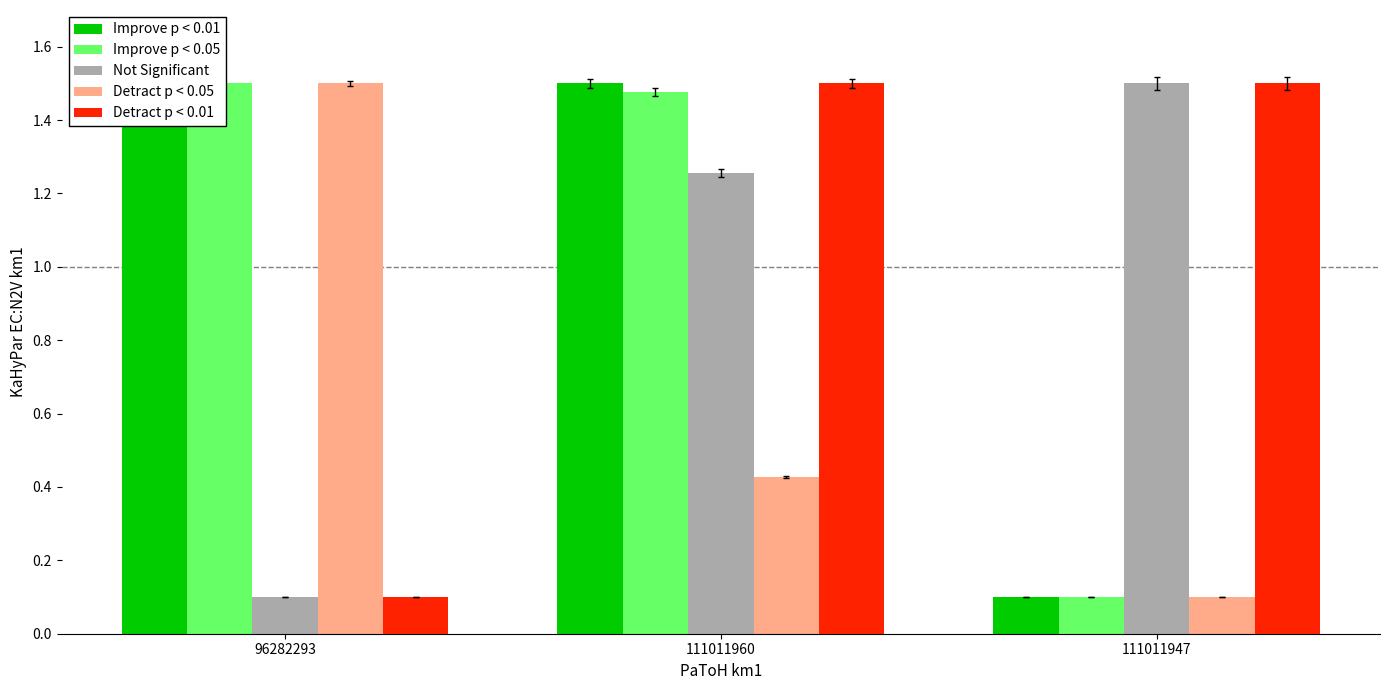

Which series has the widest spread of values?

Improve p < 0.01